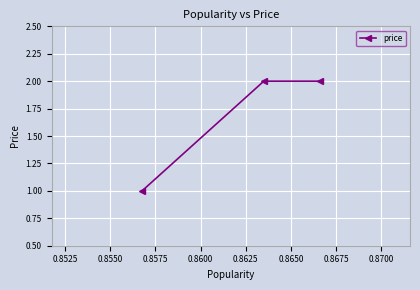

Reading left to right, extract all data points from this chart.

1	2	2